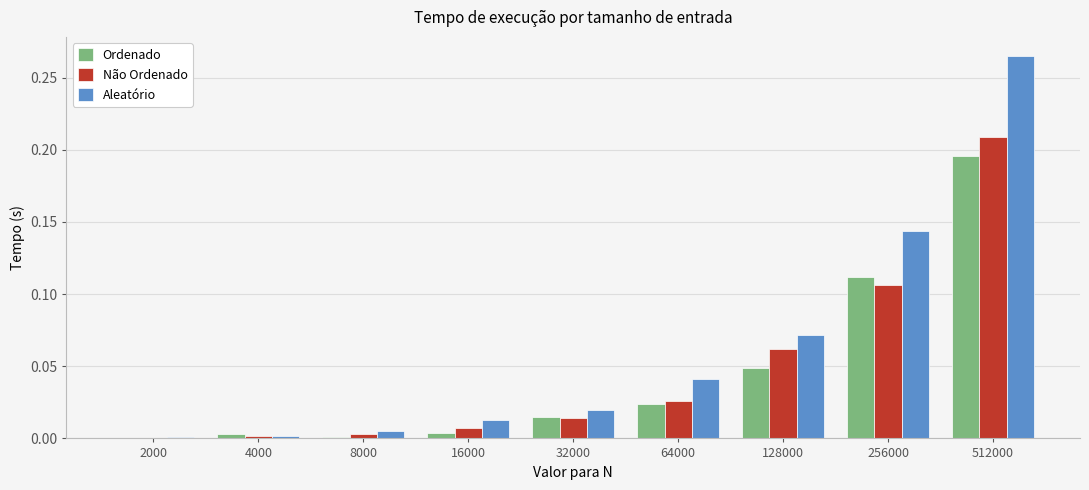

How many positive values does the Não Ordenado series have?

8